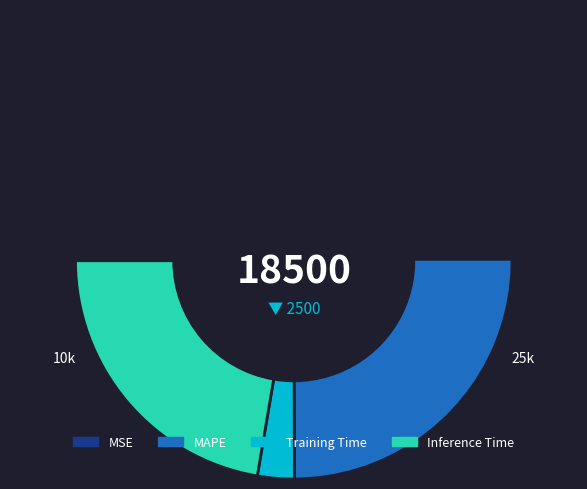

Rank the categories by value from highest to lowest.

MAPE, Inference Time, Training Time, MSE